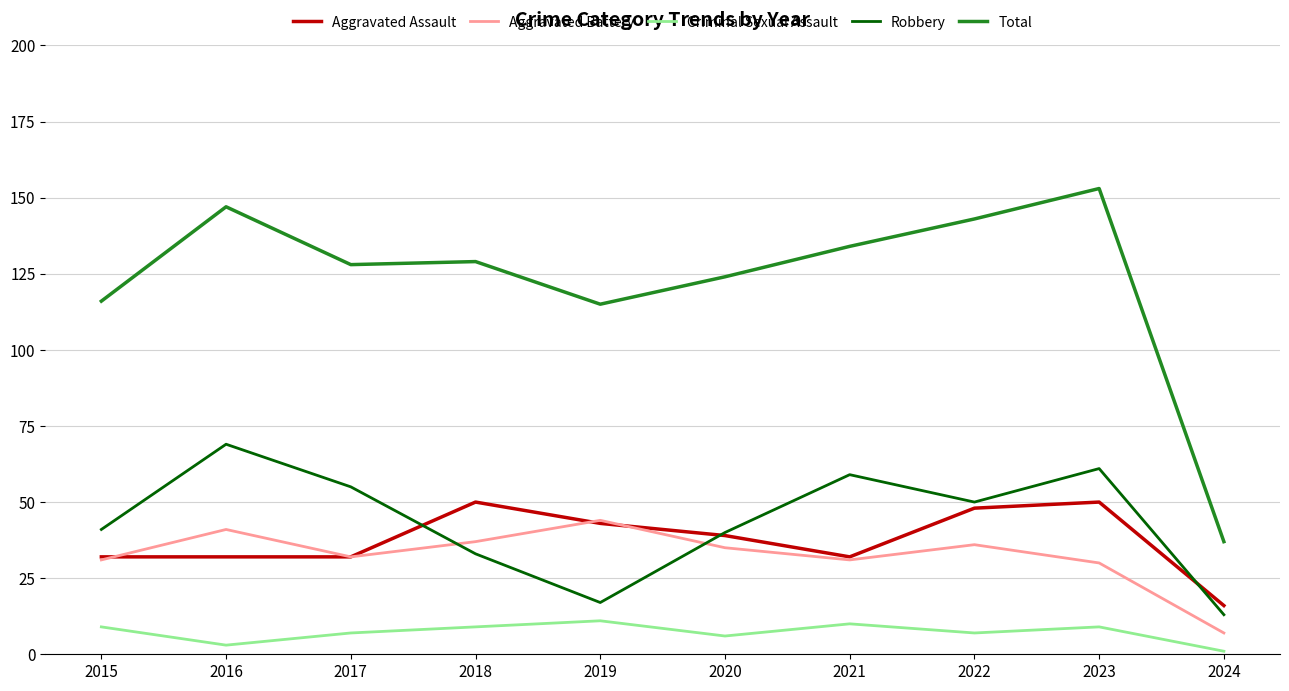

The Robbery series shows 33 at 2018. True or false?

True